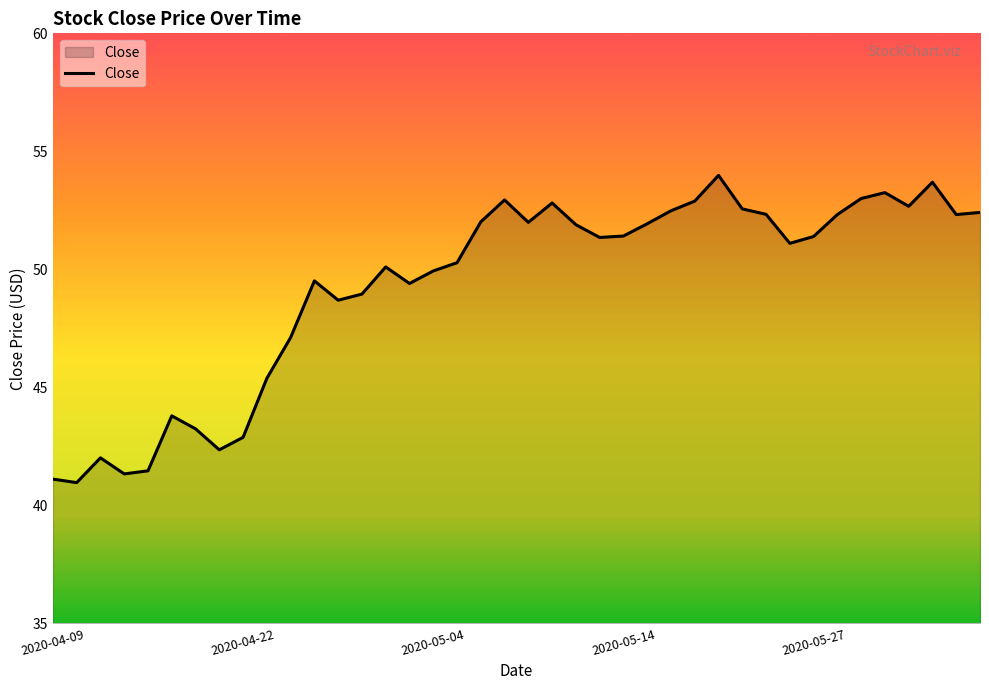

Does the chart display data point markers on the line(s)?

No